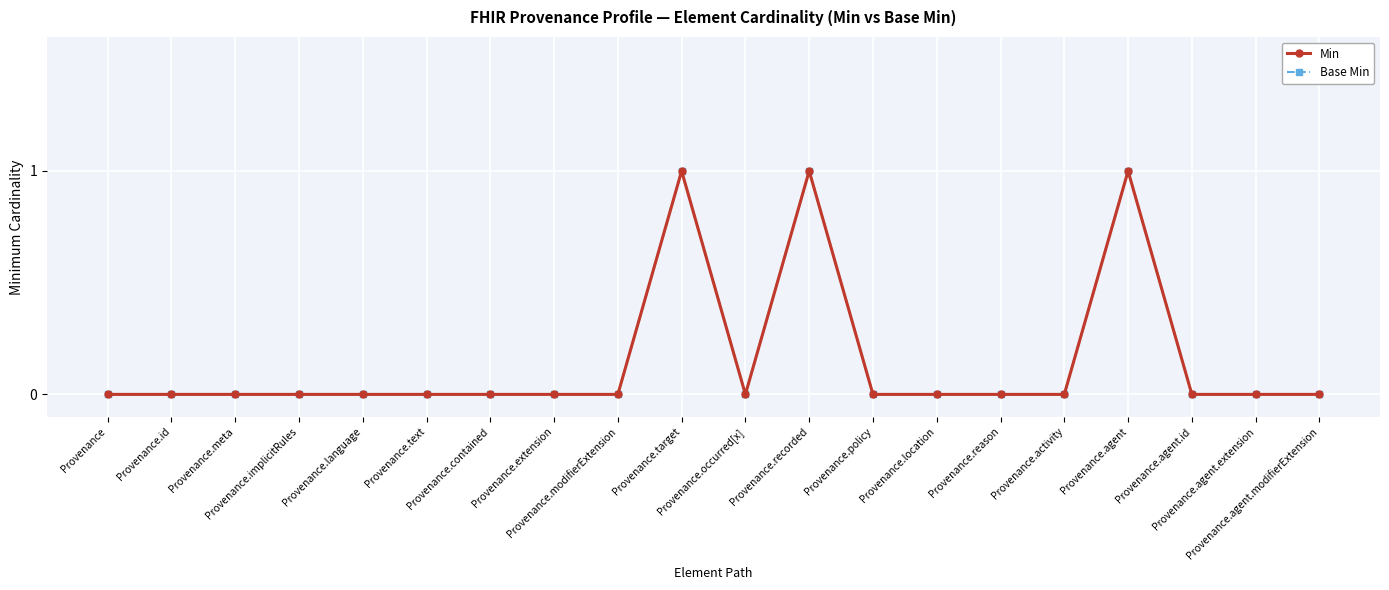

Does the chart have visible grid lines?

Yes